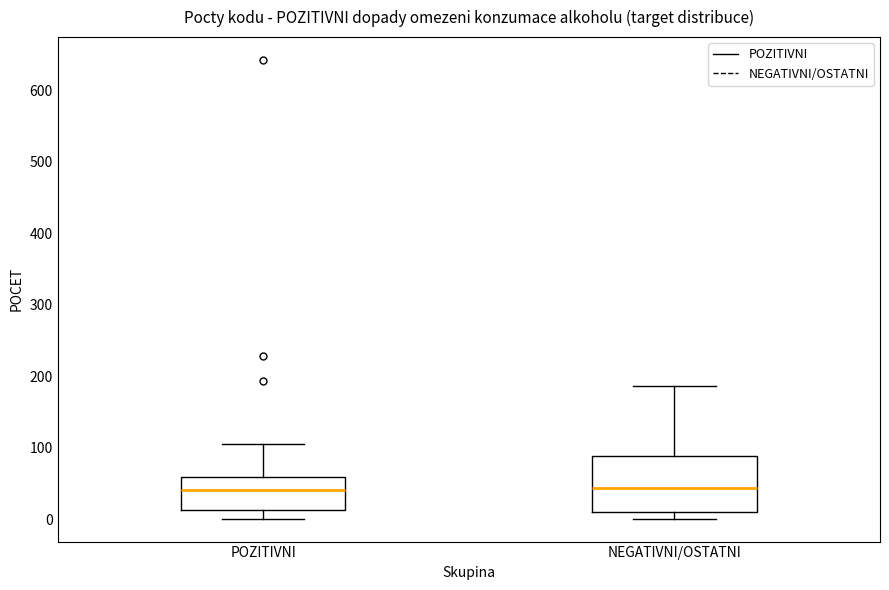

Reading left to right, read every box against the y-axis: the position of its median line, the range the box covers, and the ends of its whiskers. The values are not printed on the chart, so give them approximately, as read against the axis.

POZITIVNI: median 40, box 10 to 60, whiskers 0 to 110
NEGATIVNI/OSTATNI: median 40, box 10 to 90, whiskers 0 to 190